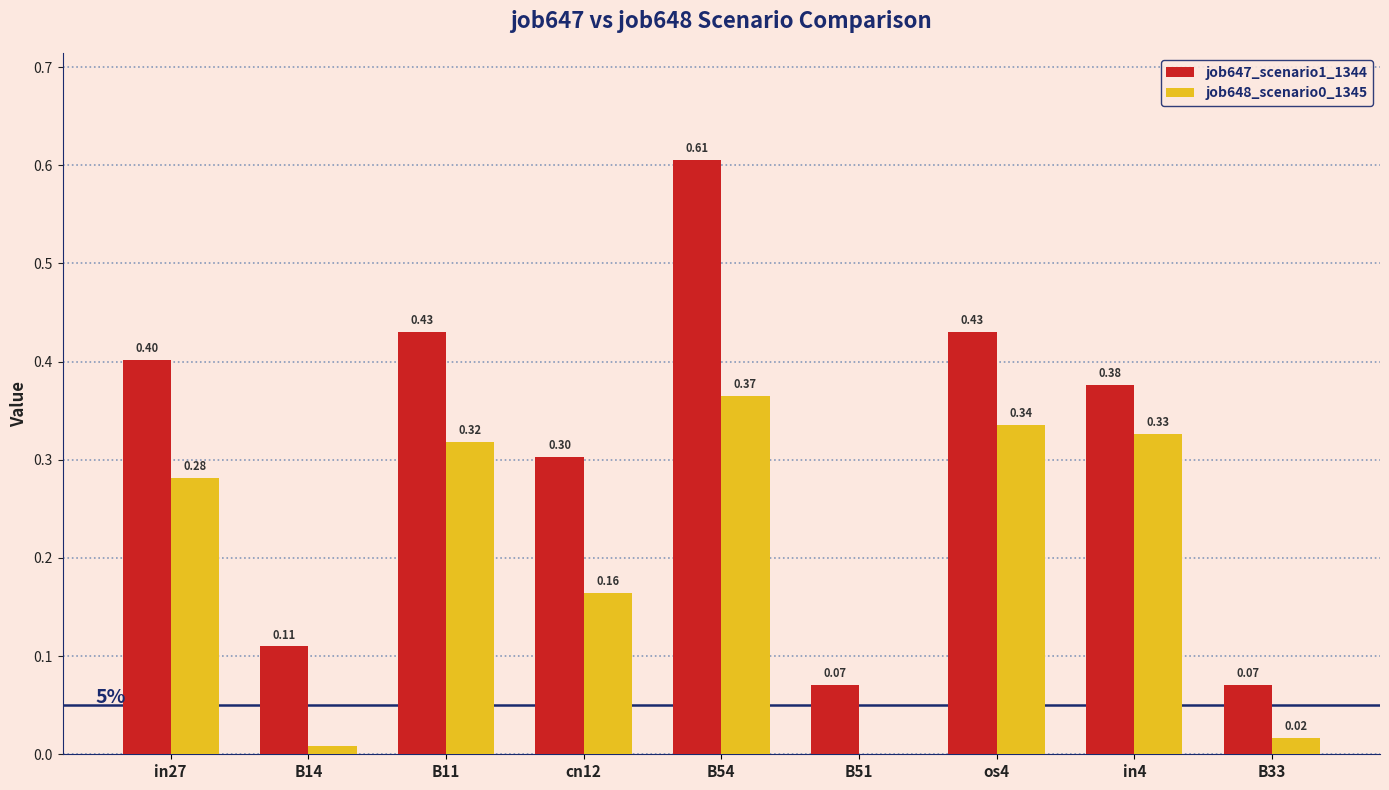

True or false: job648_scenario0_1345 has a value of 0.0 at B51.

True